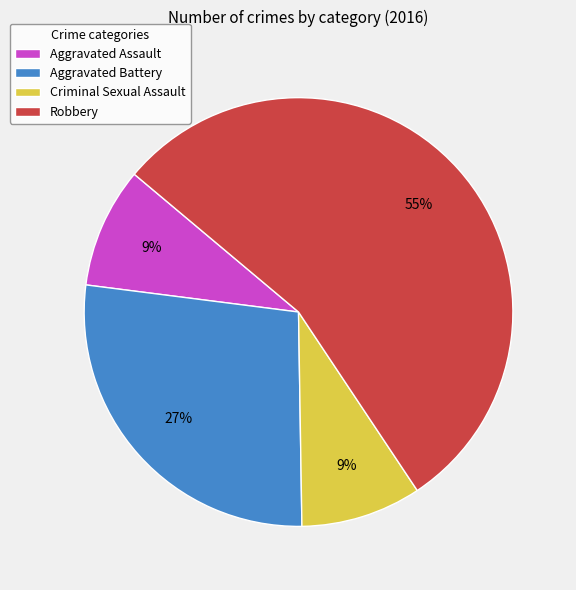

Does Aggravated Assault account for over 50% of the chart?

No